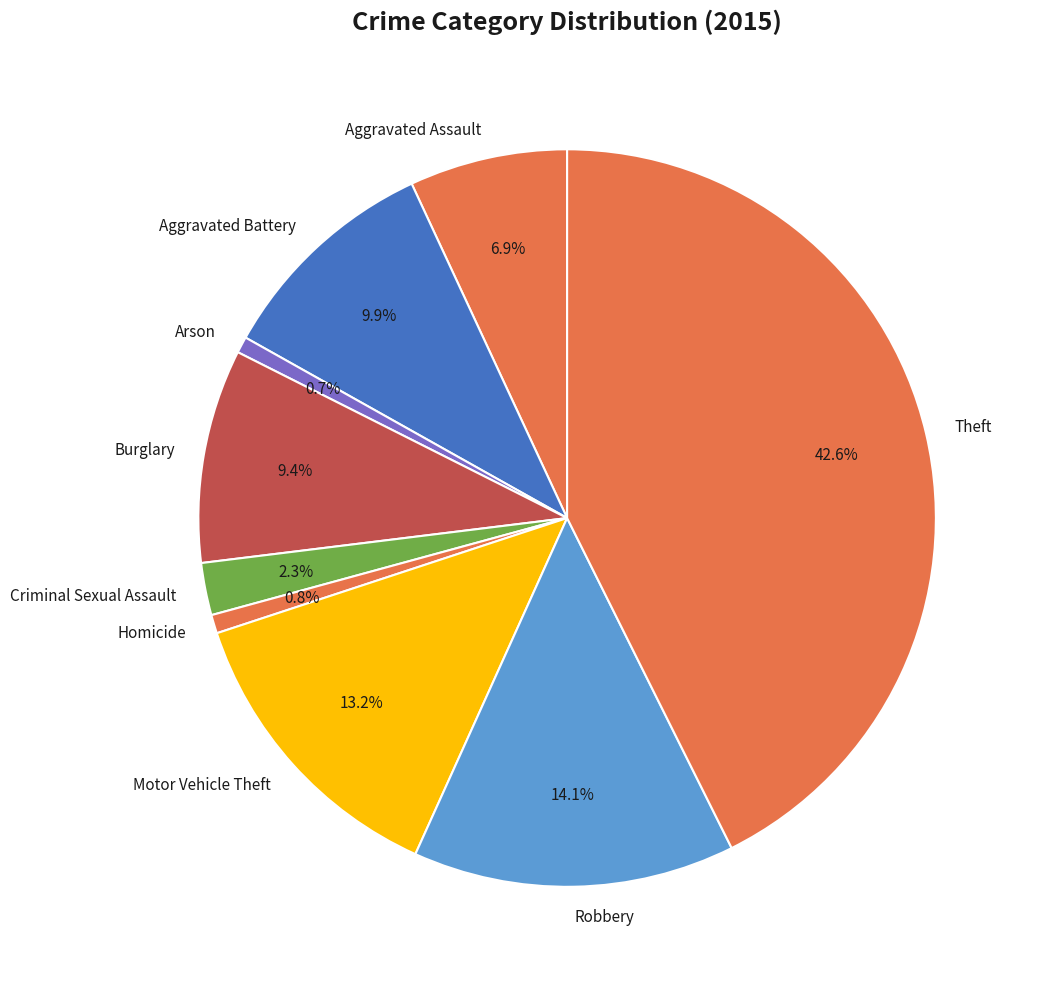

To the nearest percent, what is the difference between the largest and smallest slice percentages?

42%